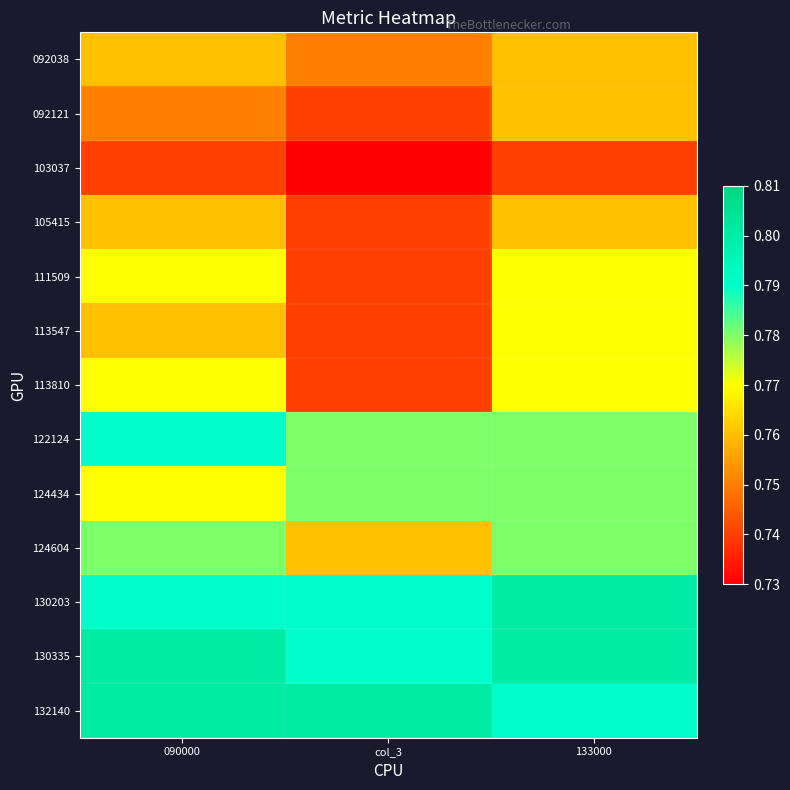

Which has a higher value, 133000 or 090000?

133000